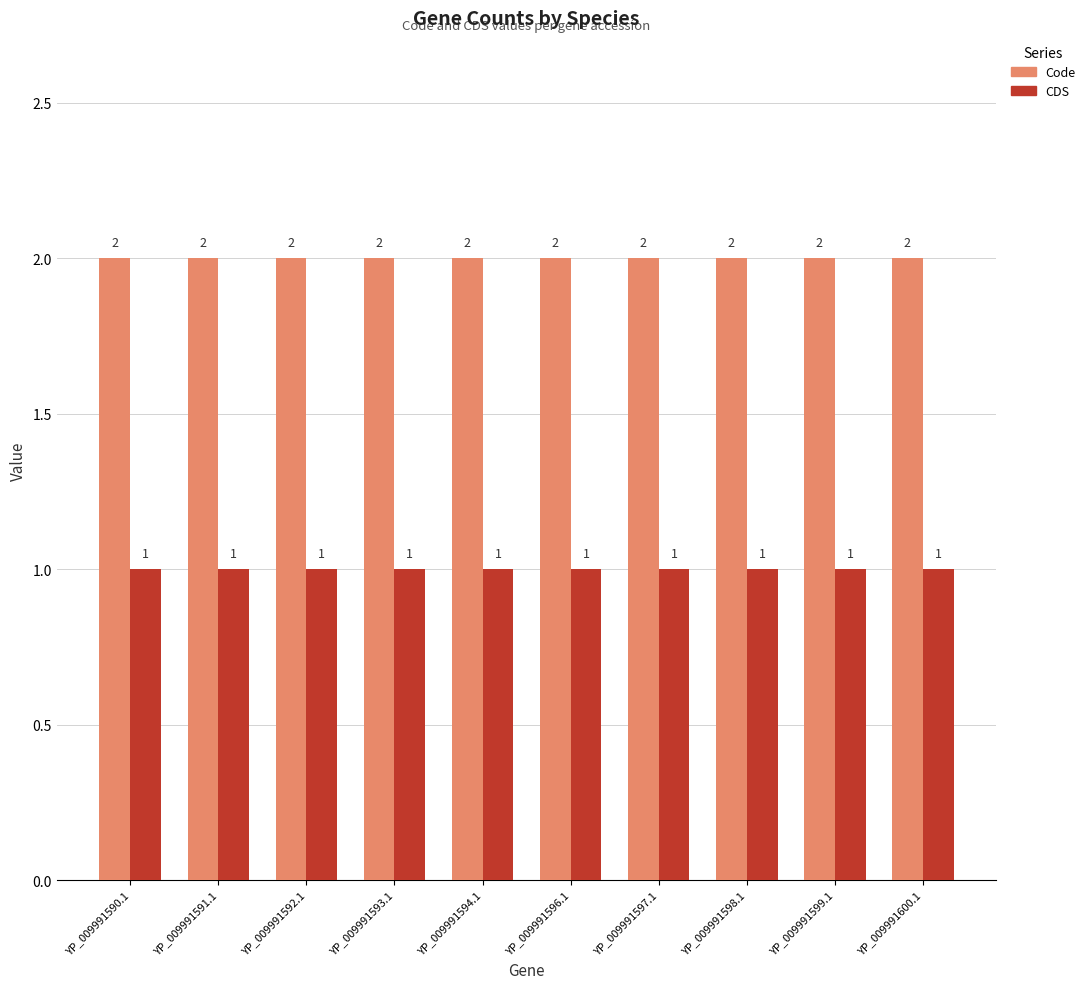

Reading left to right, what are all the values shown in this chart?

Code: 2	2	2	2	2	2	2	2	2	2
CDS: 1	1	1	1	1	1	1	1	1	1